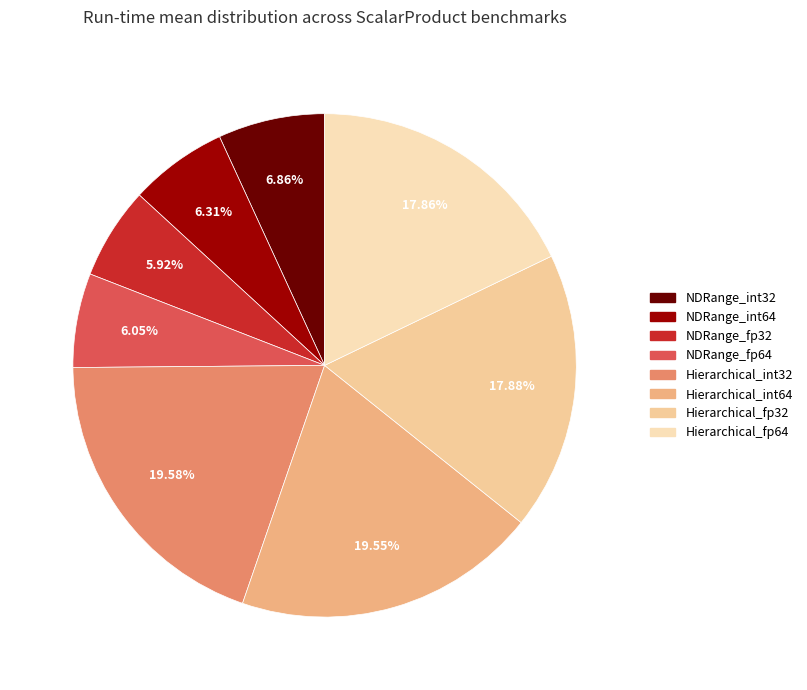

Which category has the biggest portion of the pie?

ScalarProduct_Hierarchical_int32